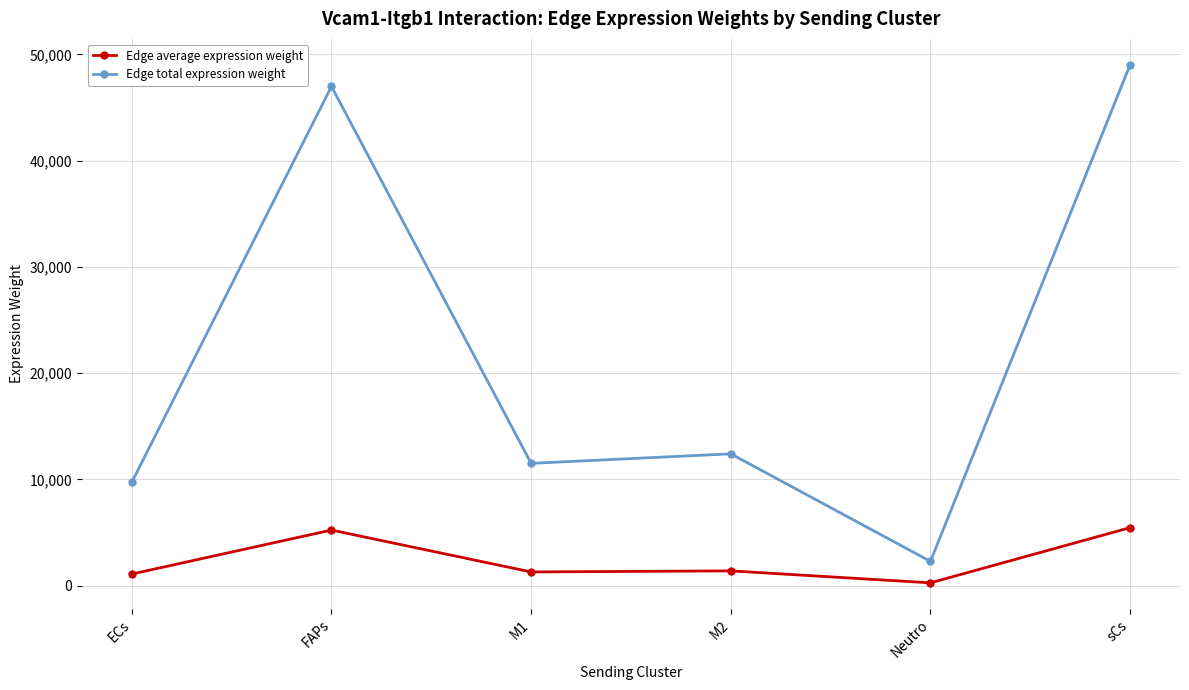

What is the sum of all Edge total expression weight values?

131919.5